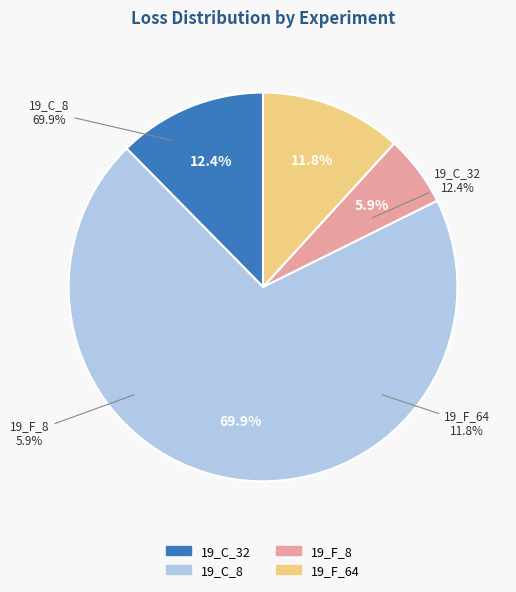

Does 19_F_64 represent more than half of the total?

No